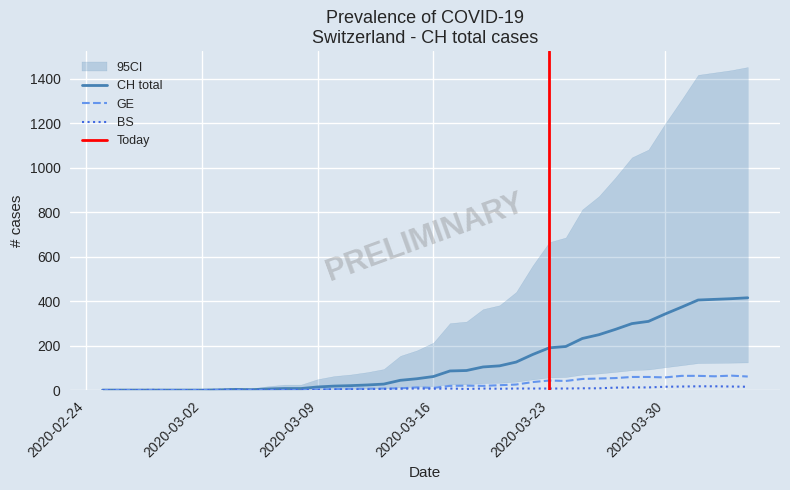

After their last crossing, which series has the higher values: GE or BS?

GE